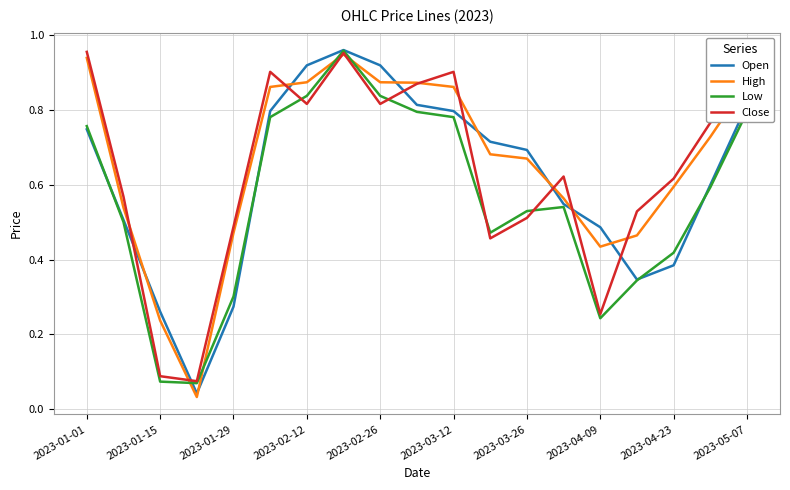

The value of Low at 2023-01-29 is 0.5. True or false?

False